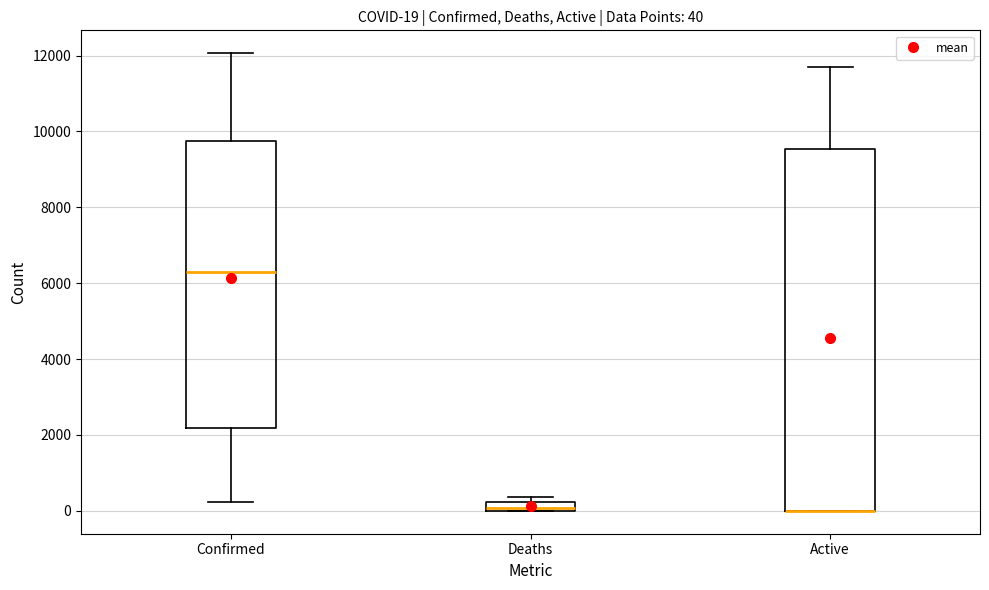

Comparing the boxes themselves (not the whiskers), which one is the tallest?

Active